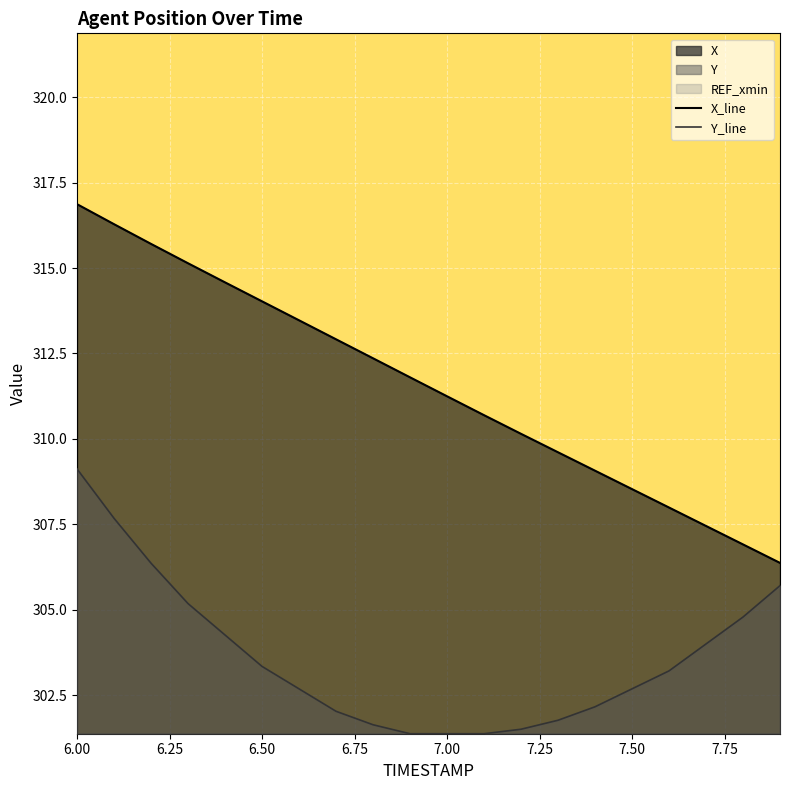

At which label does X_line first exceed 311?

6.00